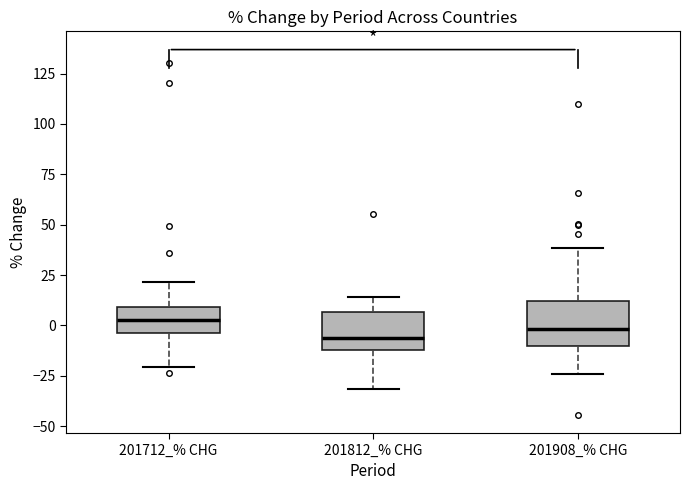

Reading left to right, read every box against the y-axis: the position of its median line, the range the box covers, and the ends of its whiskers. The values are not printed on the chart, so give them approximately, as read against the axis.

201712_% CHG: median 5, box -5 to 10, whiskers -20 to 20
201812_% CHG: median -5, box -10 to 5, whiskers -30 to 15
201908_% CHG: median 0, box -10 to 10, whiskers -25 to 40